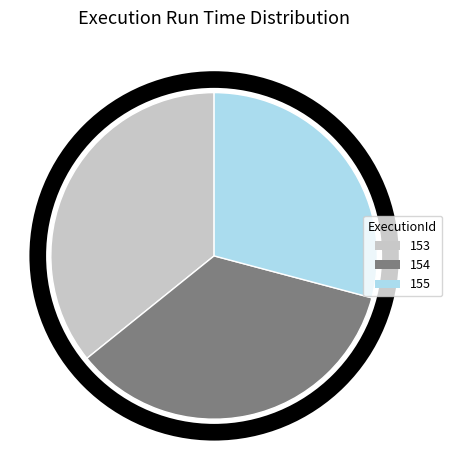

Count the number of slices in the pie.

3